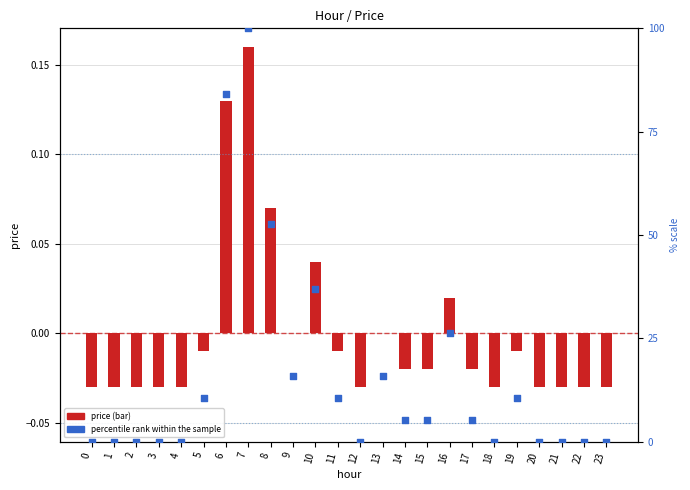

Which series contains the highest Y value?

percentile rank within the sample